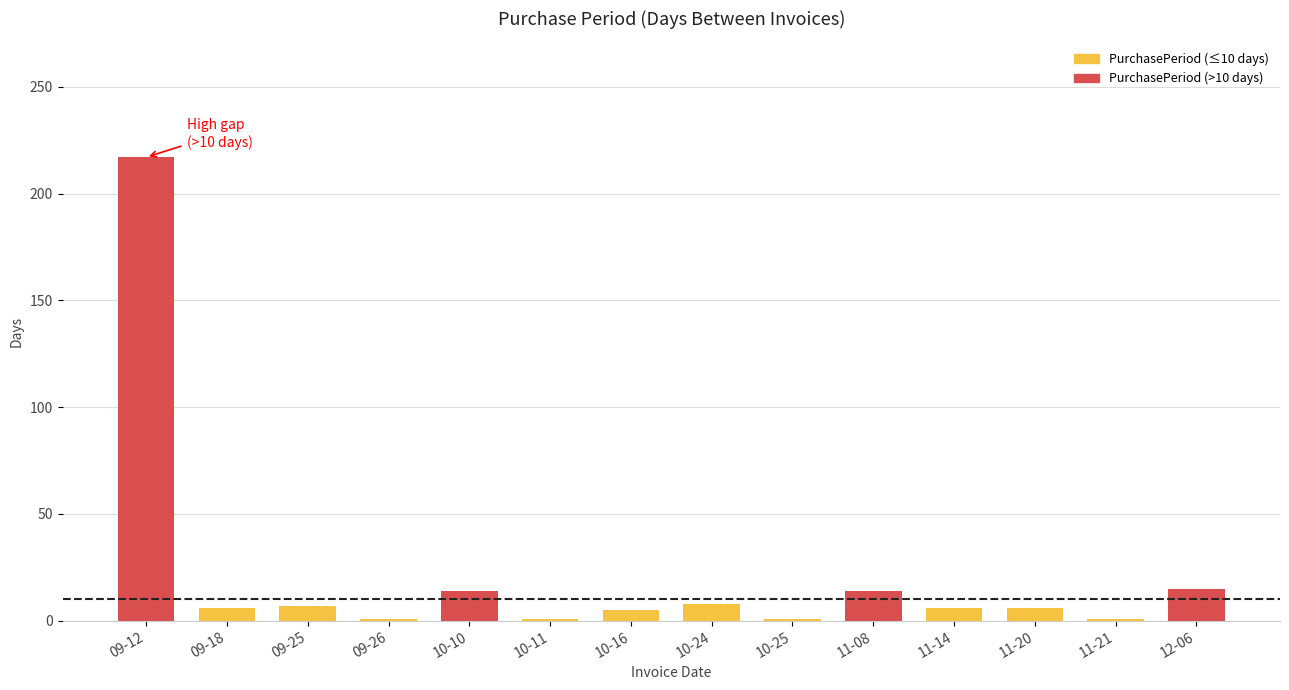

Which category has the highest value across all series?

09-12